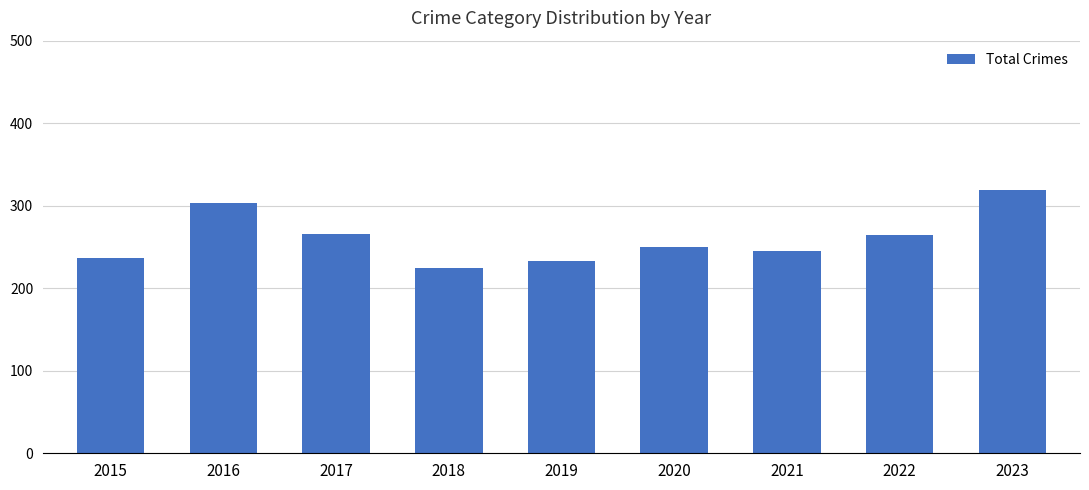

The chart shows a value of 266 at 2017. True or false?

True